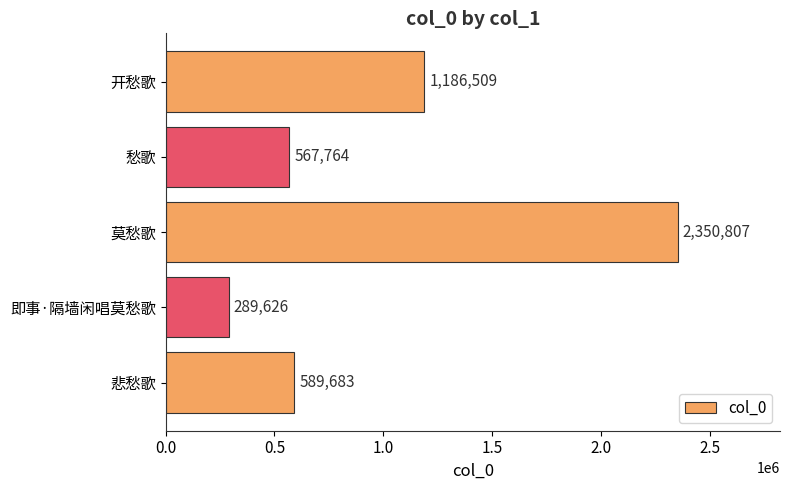

Approximately how many times larger is the value at 悲愁歌 compared to 愁歌?

1.0